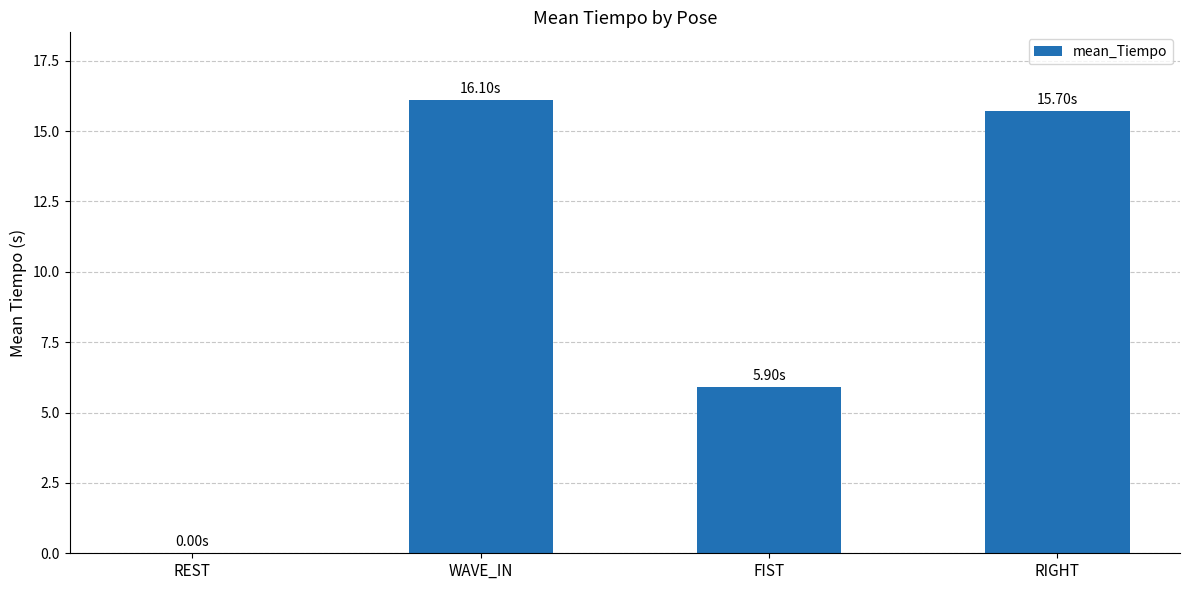

Reading left to right, what are all the values shown in this chart?

0.0	16.1	5.9	15.7